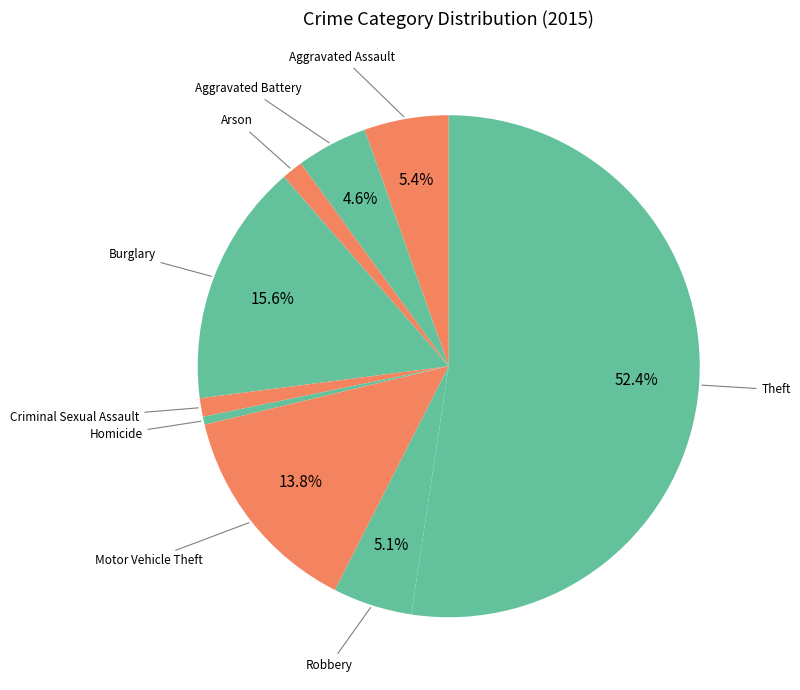

How much of the chart is everything except Robbery?

94.9%